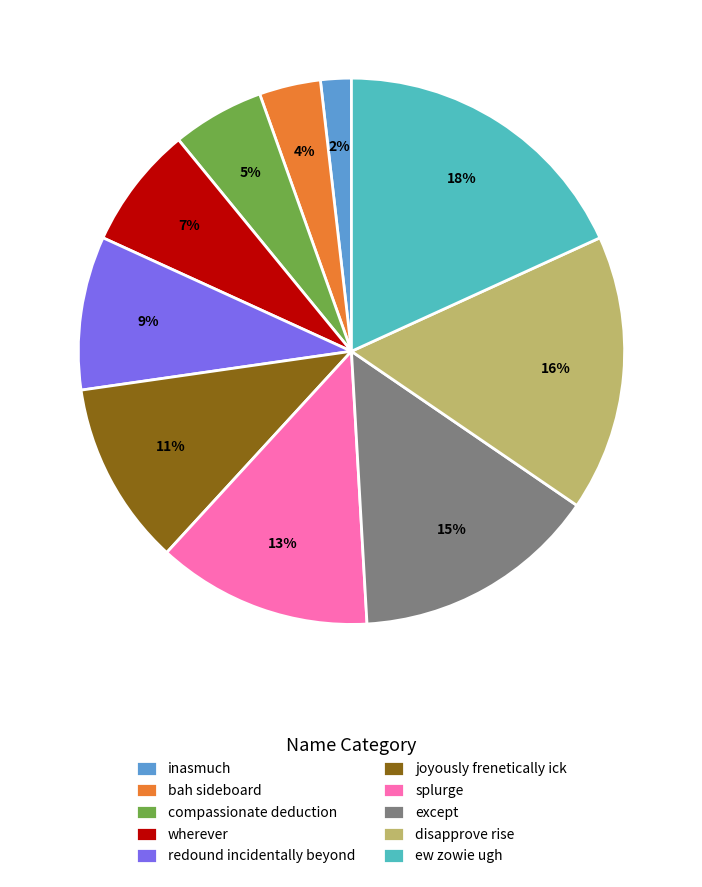

The except slice represents 9% of the pie. True or false?

False